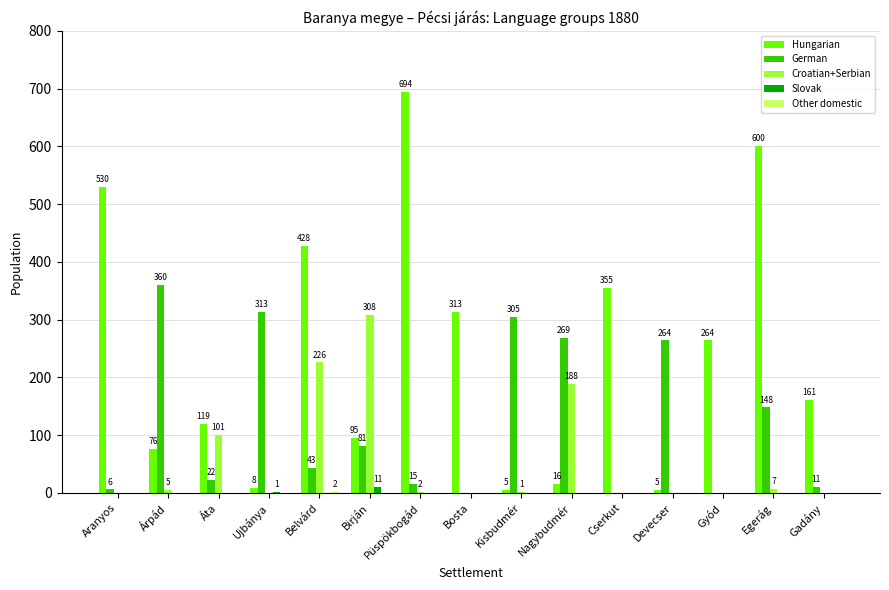

The value of Hungarian at Püspökbogád is 1191. True or false?

False